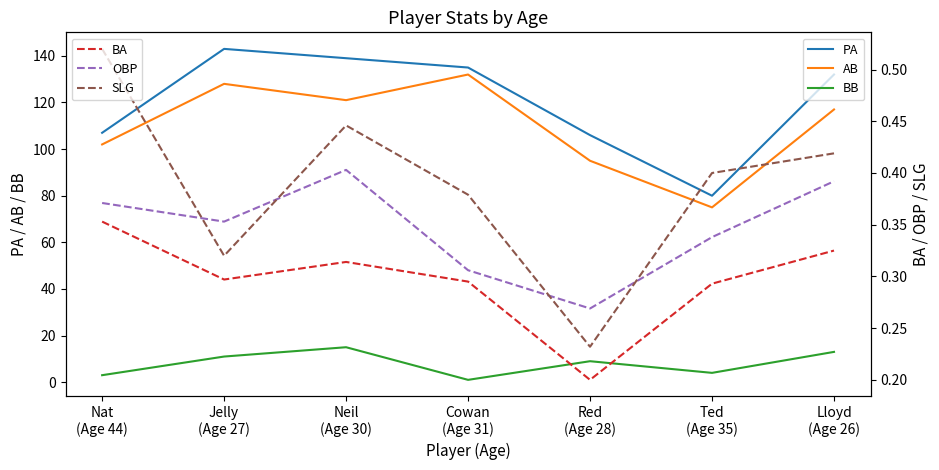

What is the label of the 2nd point from the left?

Jelly
(Age 27)